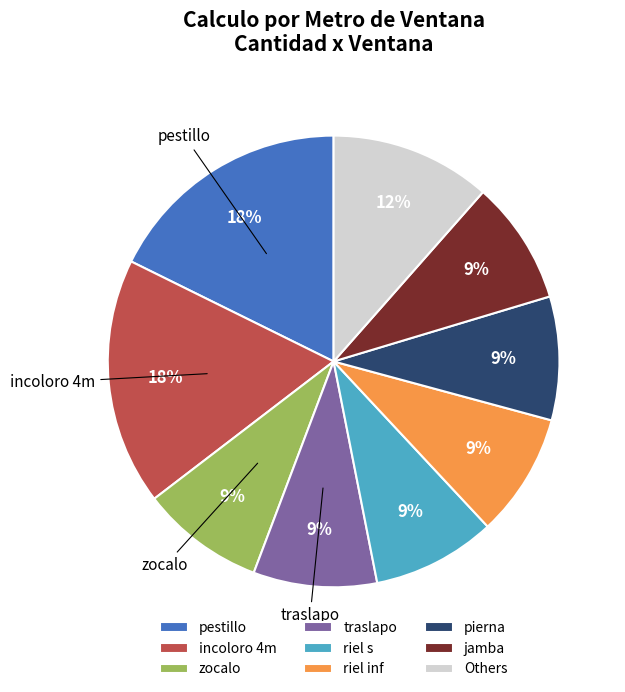

Count the number of slices in the pie.

9